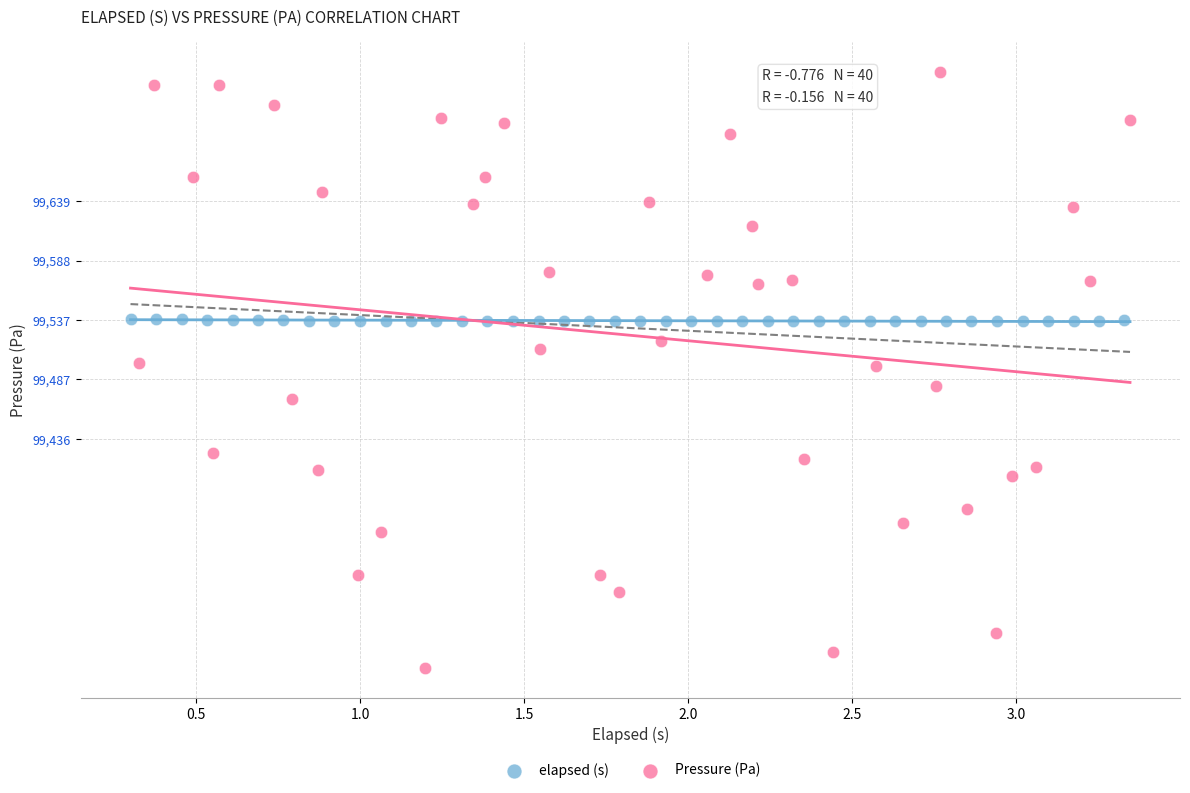

Which series contains the highest Y value?

Pressure (Pa)